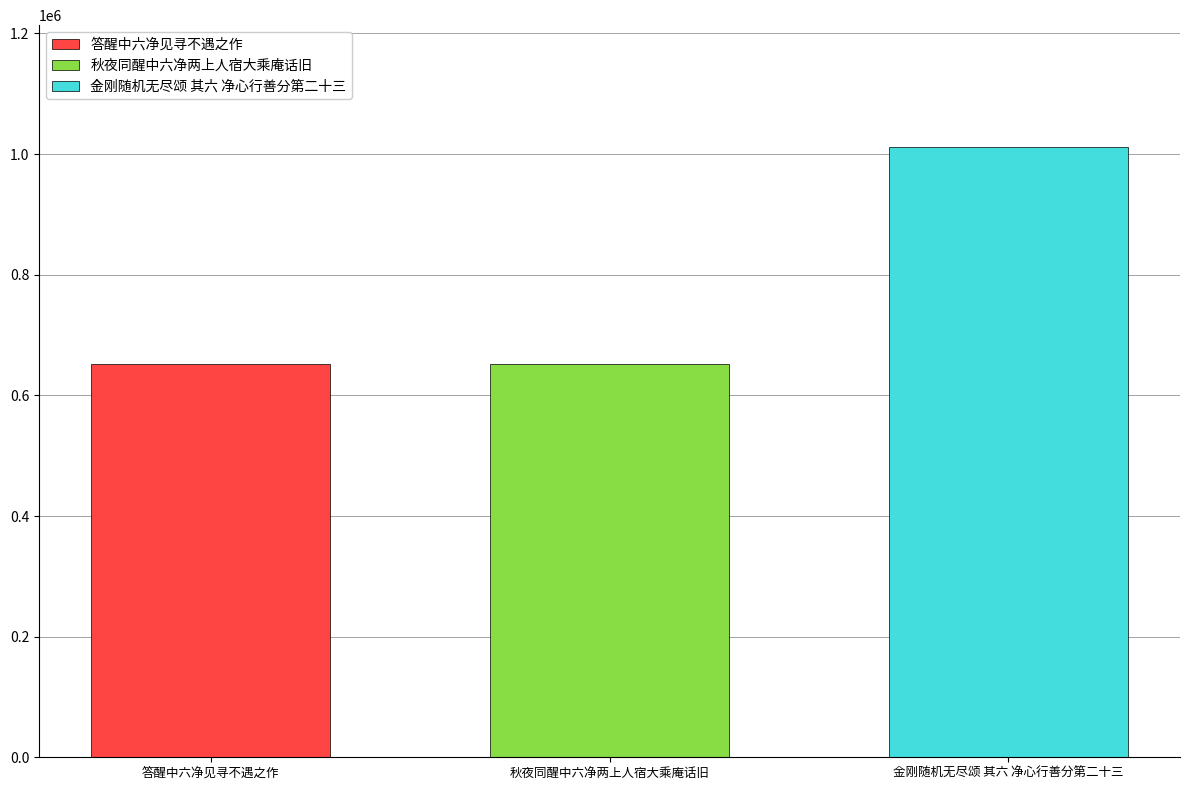

Read the 答醒中六净见寻不遇之作 value at 秋夜同醒中六净两上人宿大乘庵话旧.

652449